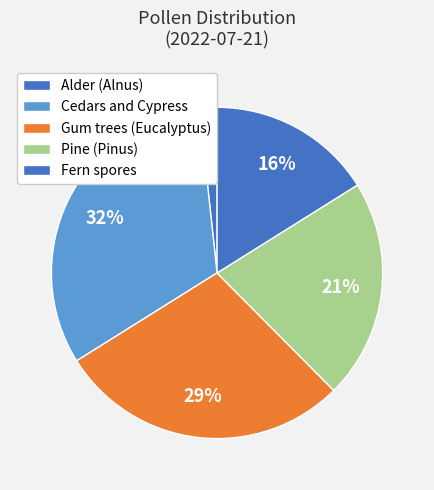

True or false: Alder (Alnus) accounts for 6% of the total.

False